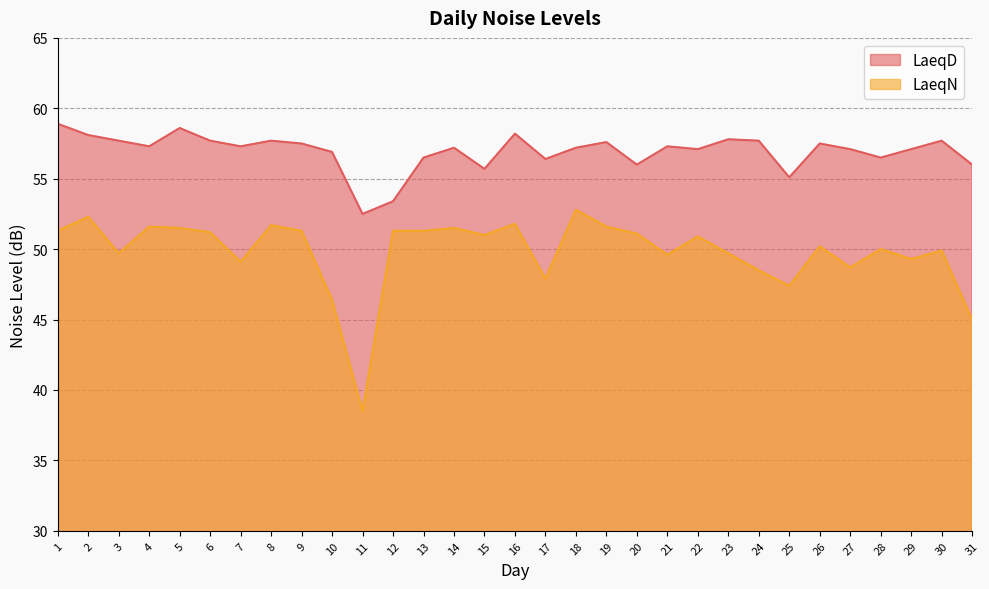

What is the value of the LaeqD point at the 21st from the left?

57.3